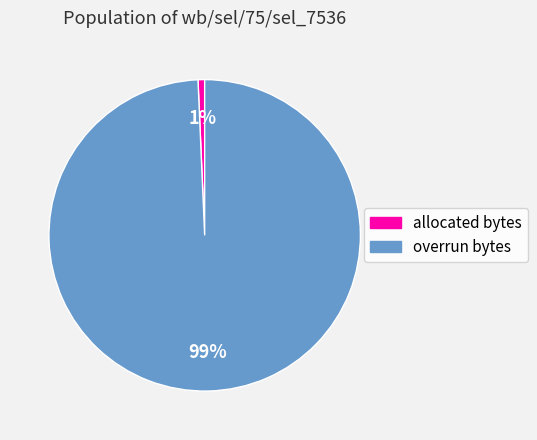

Rank the categories by value from lowest to highest.

allocated bytes, overrun bytes